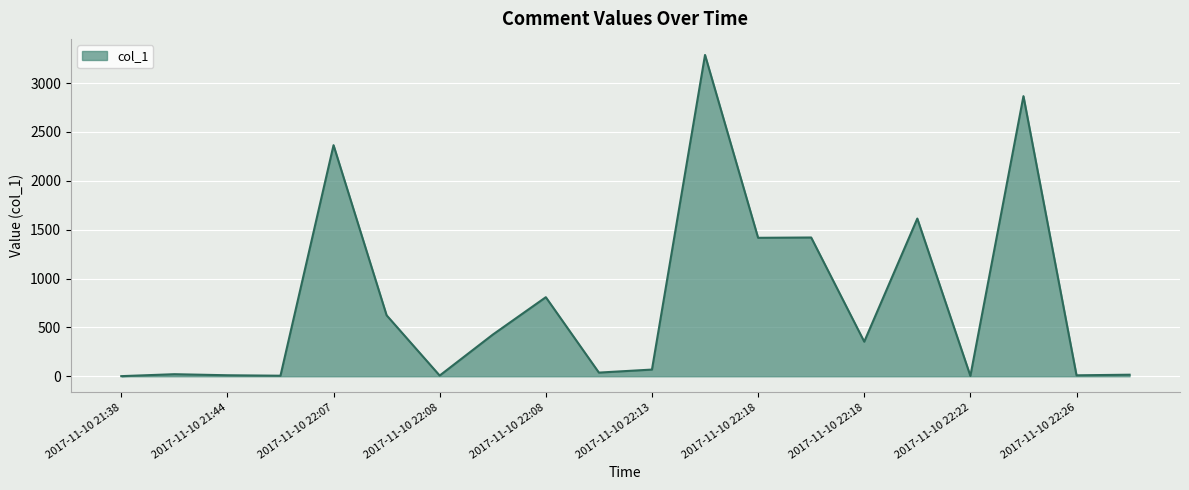

What is the difference between the maximum and minimum values?

3286.0